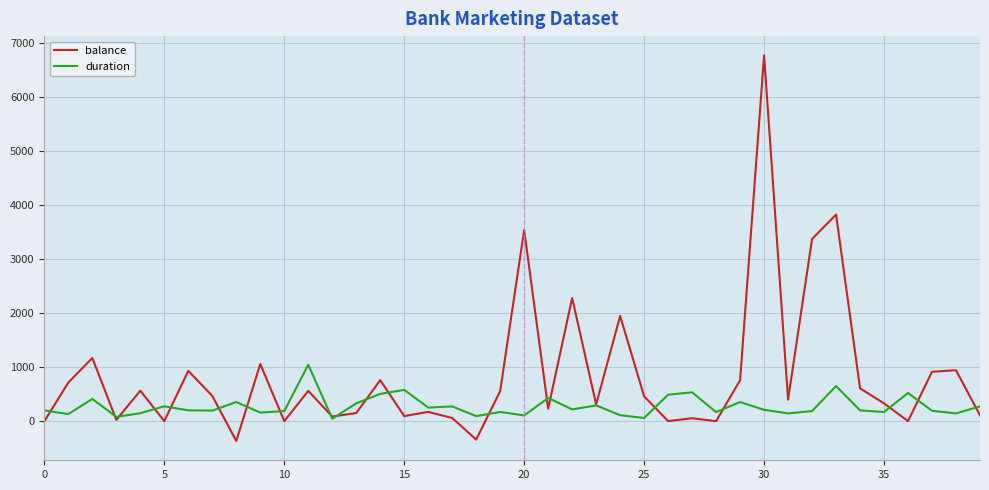

List the series in order of their peak value, highest first.

balance, duration